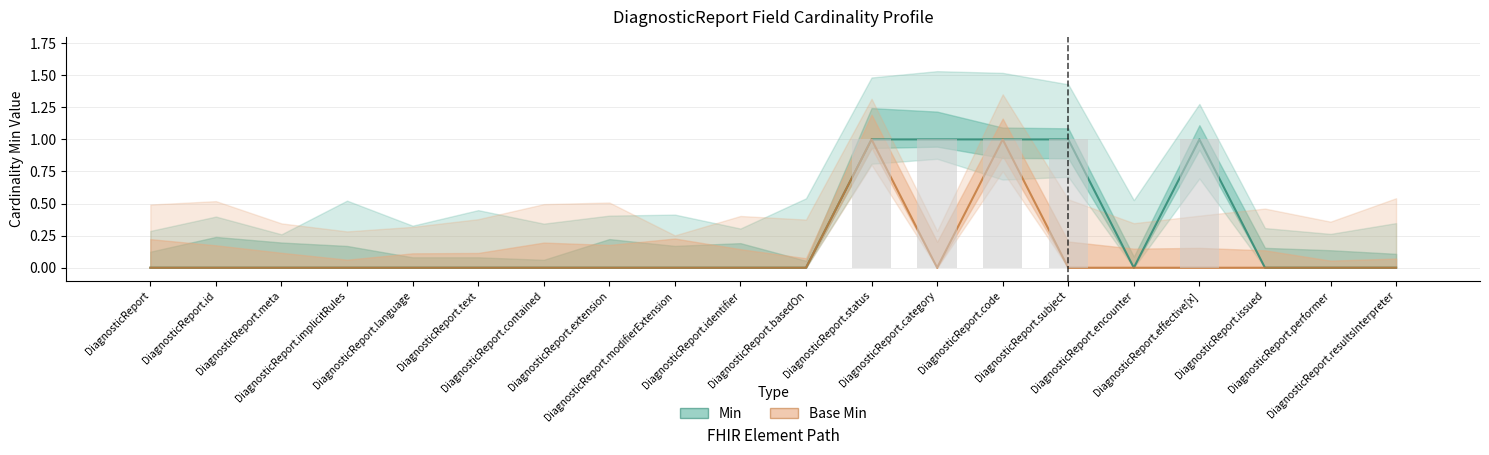

True or false: Base Min has a value of 0 at DiagnosticReport.meta.

True